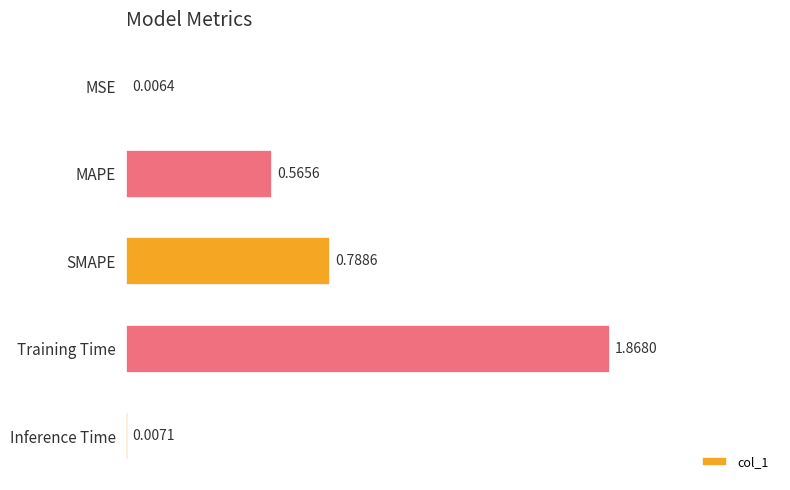

Between Inference Time and MSE, which is larger?

Inference Time